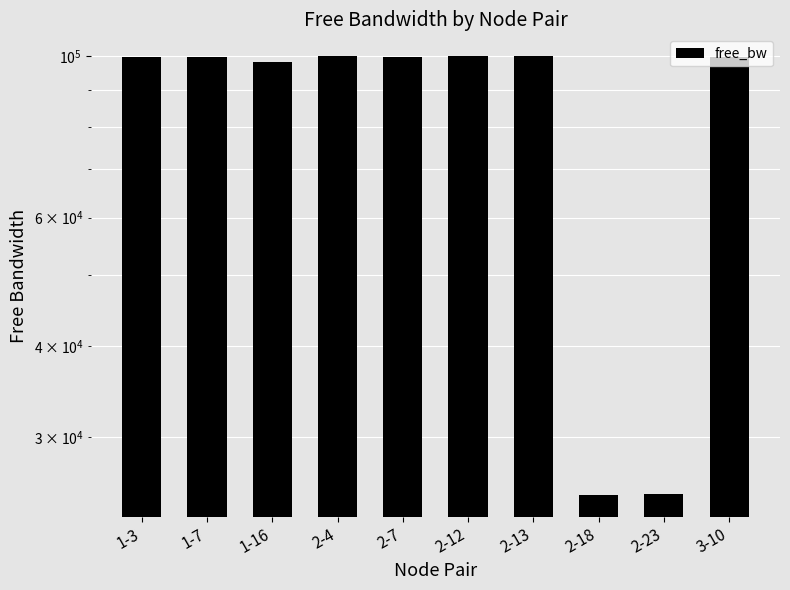

List the labels in order of value, smallest first.

2-18, 2-23, 1-16, 1-3, 1-7, 3-10, 2-7, 2-13, 2-4, 2-12